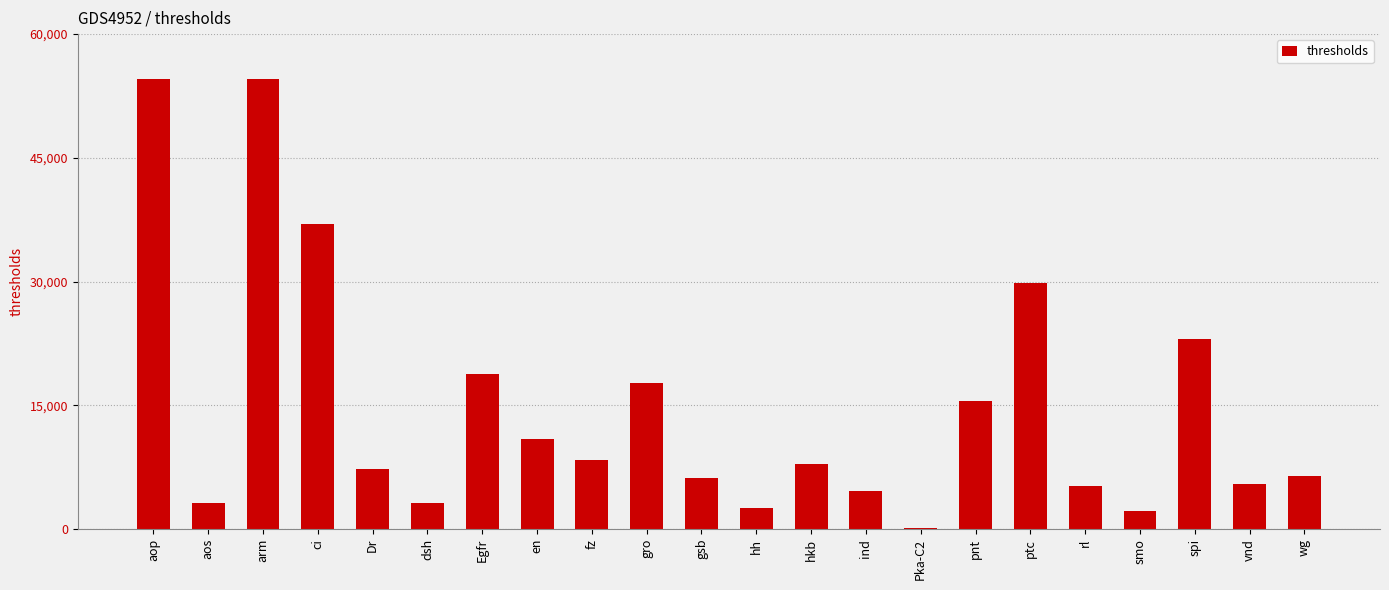

Approximately how many times larger is the value at en compared to hh?

4.4